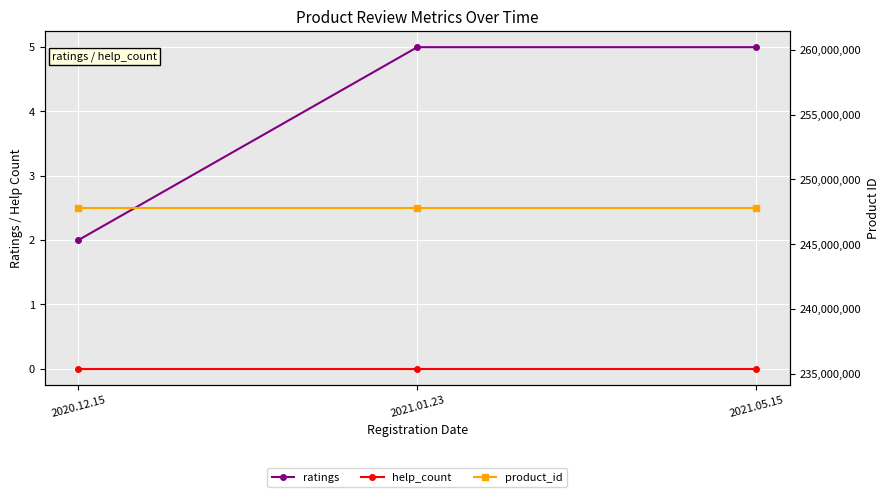

Is the value of product_id at 2021.05.15 greater than the value of ratings at 2021.05.15?

Yes